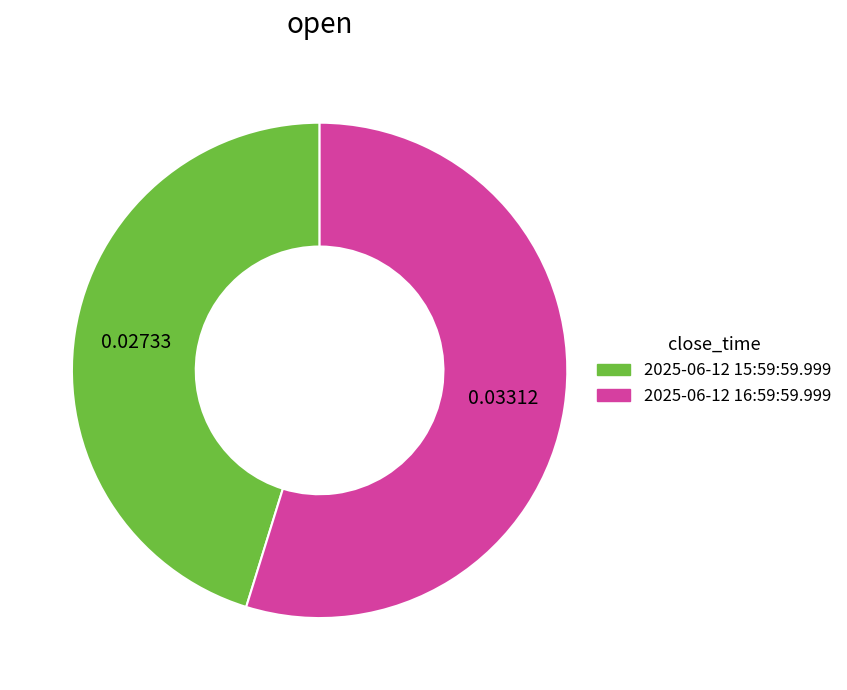

Between 2025-06-12 15:59:59.999 and 2025-06-12 16:59:59.999, which is larger?

2025-06-12 16:59:59.999